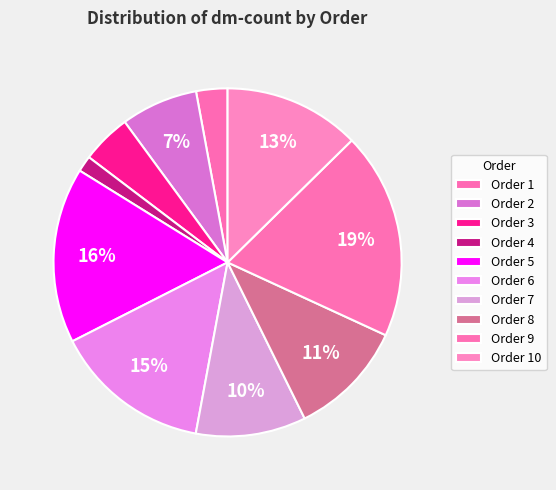

Count the number of slices in the pie.

10